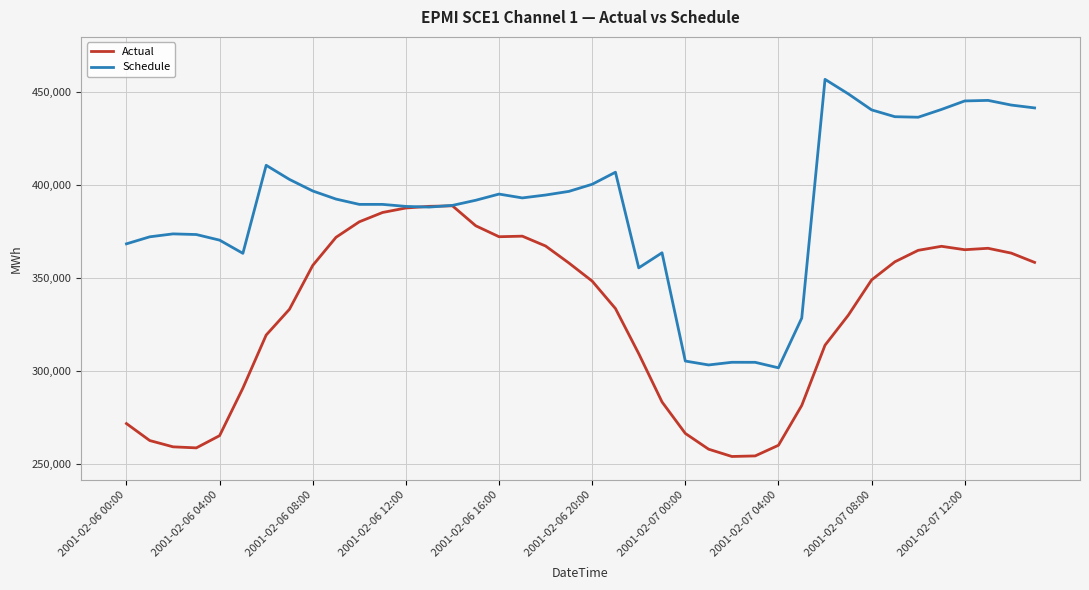

What is the sum of all Actual values?

13154501.0